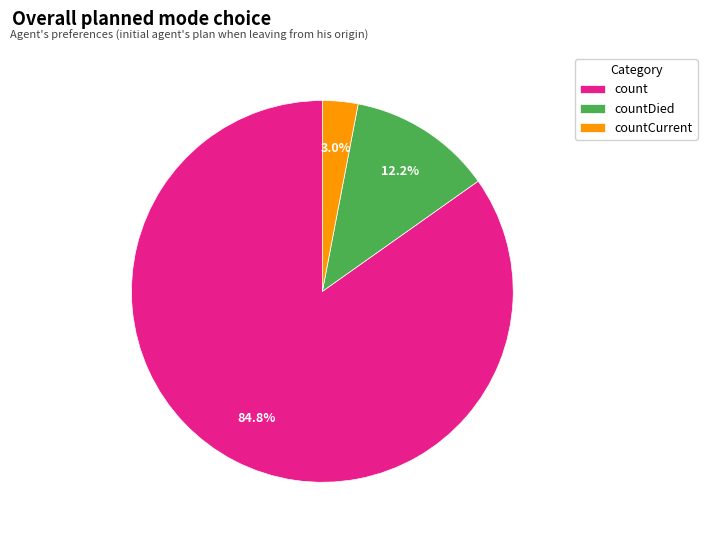

Is the sum of countDied and countCurrent greater than half?

No